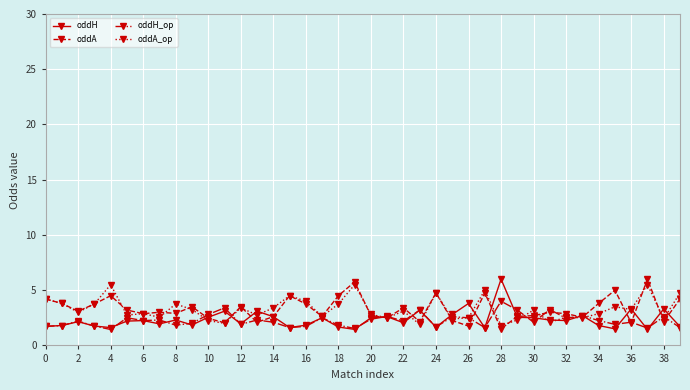

What is the value of the oddH point at the 35th from the left?

1.8